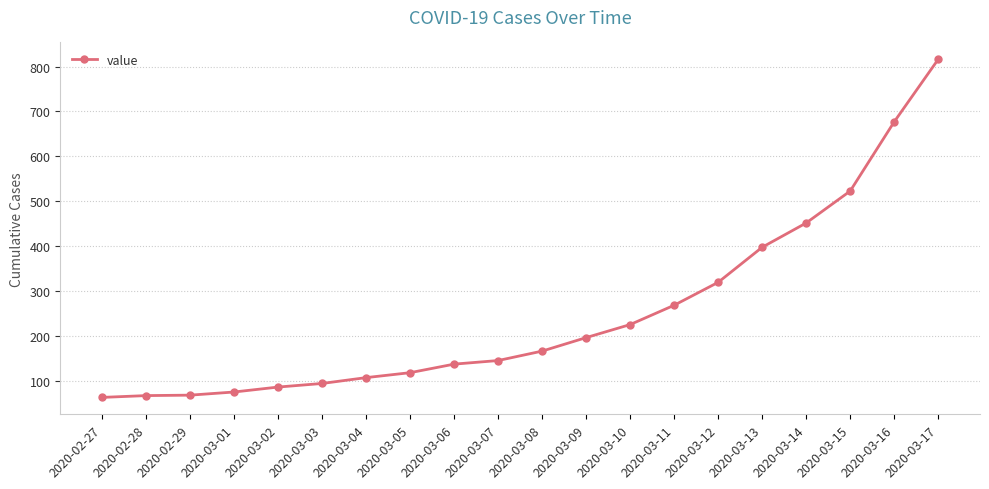

What position from the right is 2020-03-13?

5